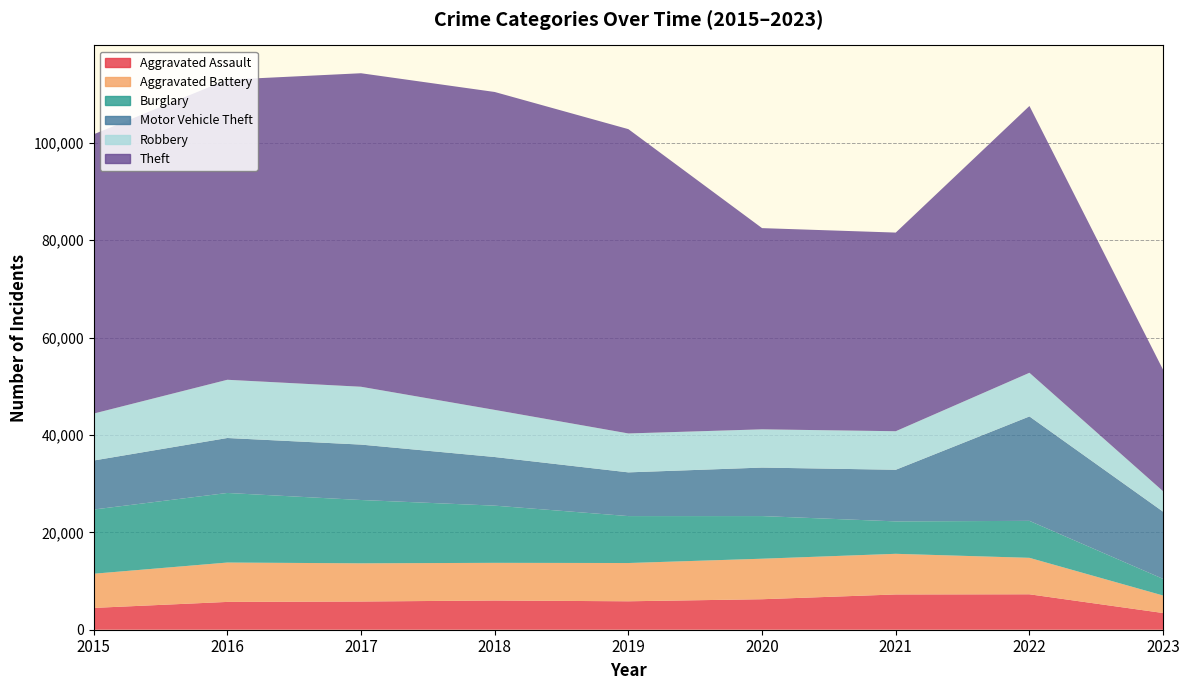

Reading left to right, transcribe all the data shown in this chart.

Aggravated Assault: 4480	5712	5793	6001	5841	6263	7243	7277	3429
Aggravated Battery: 7018	8085	7845	7734	7857	8319	8346	7487	3593
Burglary: 13184	14289	13001	11746	9639	8757	6659	7591	3415
Motor Vehicle Theft: 10068	11286	11380	9985	8977	9959	10601	21446	13799
Robbery: 9638	11960	11880	9680	7994	7855	7917	8965	4197
Theft: 57350	61621	64382	65286	62491	41320	40792	54792	24934